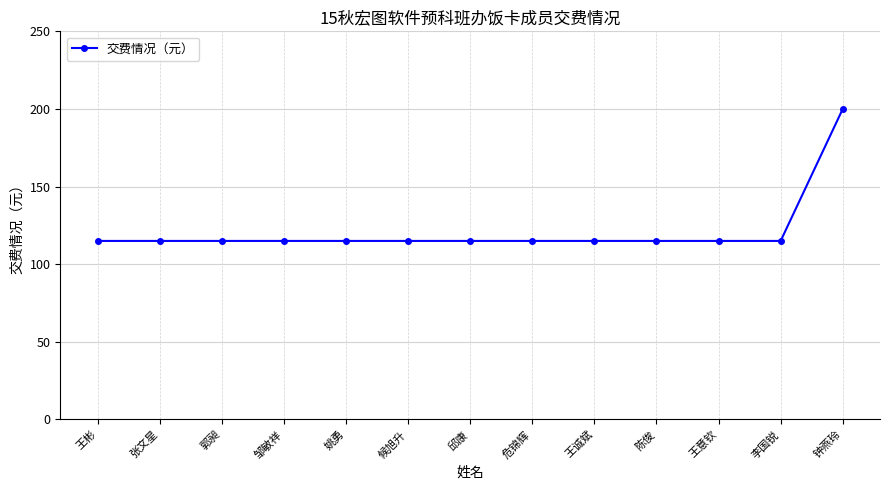

What is the ratio of the value at 钟燕玲 to the value at 郭昶?

1.7